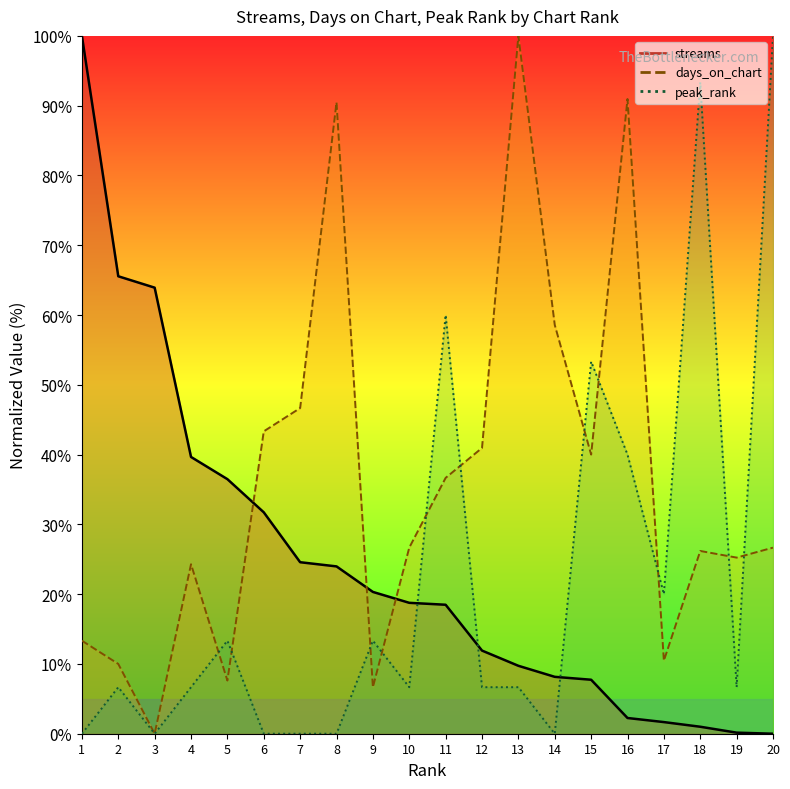

Reading right to left, extract all data points from this chart.

streams (line): 20=0.0	19=0.2	18=1.0	17=1.7	16=2.3	15=7.7	14=8.2	13=9.7	12=11.9	11=18.5	10=18.8	9=20.3	8=24.0	7=24.6	6=31.7	5=36.5	4=39.7	3=63.9	2=65.6	1=100.0
days_on_chart (line): 20=26.7	19=25.2	18=26.2	17=10.5	16=91.0	15=40.0	14=58.6	13=100.0	12=41.0	11=36.7	10=26.7	9=6.7	8=90.5	7=46.7	6=43.3	5=7.6	4=24.3	3=0.0	2=10.0	1=13.3
peak_rank (line): 20=100.0	19=6.7	18=93.3	17=20.0	16=40.0	15=53.3	14=0.0	13=6.7	12=6.7	11=60.0	10=6.7	9=13.3	8=0.0	7=0.0	6=0.0	5=13.3	4=6.7	3=0.0	2=6.7	1=0.0